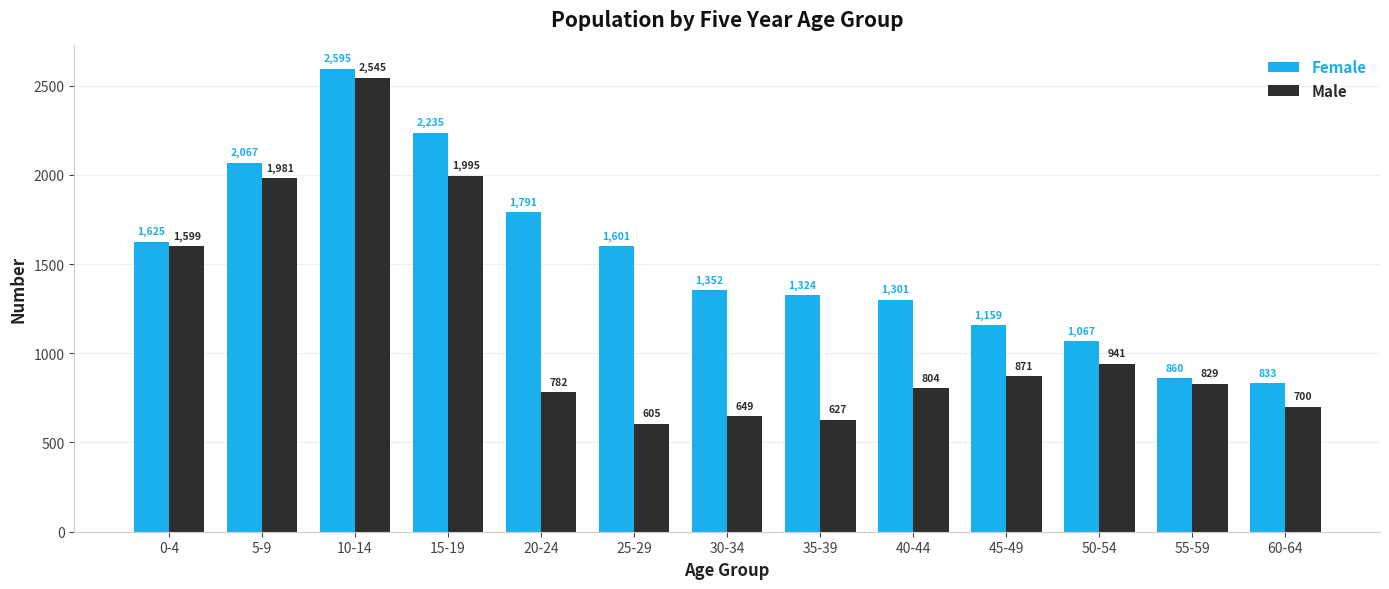

How many bars are there in total?

26